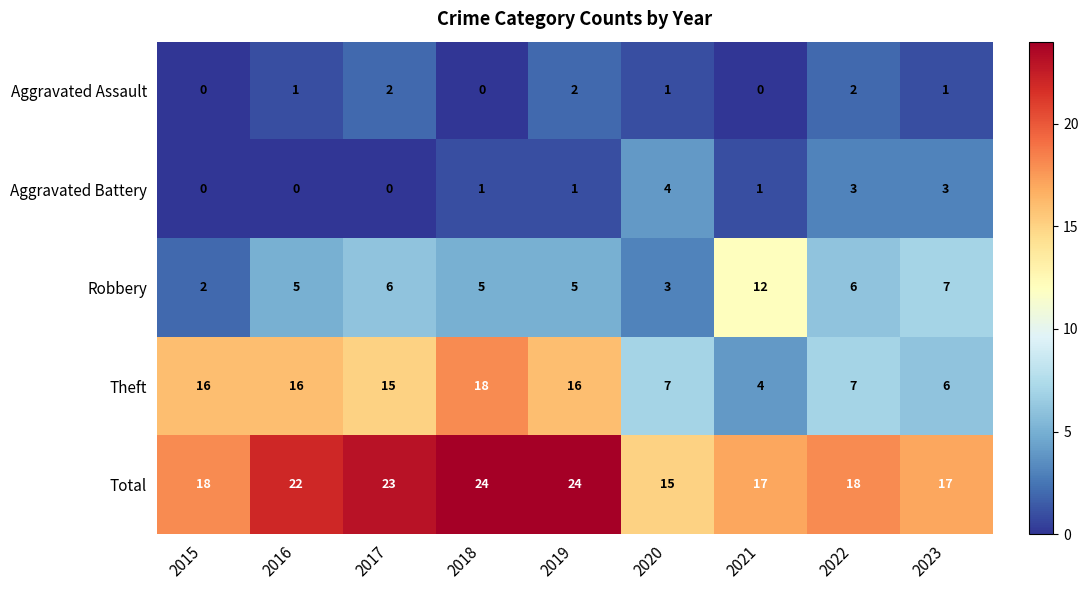

Is it true that Theft equals 4 at 2021?

True